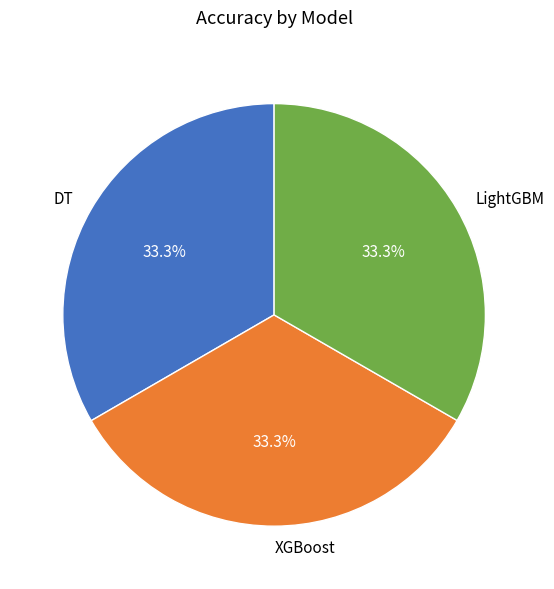

Is the sum of DT and LightGBM greater than half?

Yes